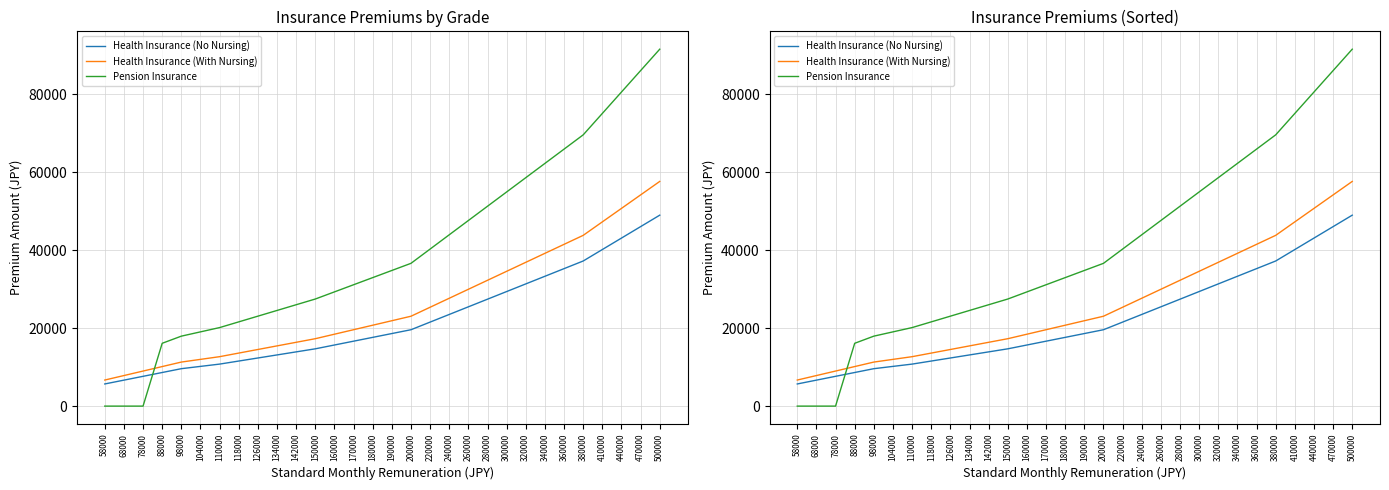

Between 180000 and 470000, which is larger?

470000